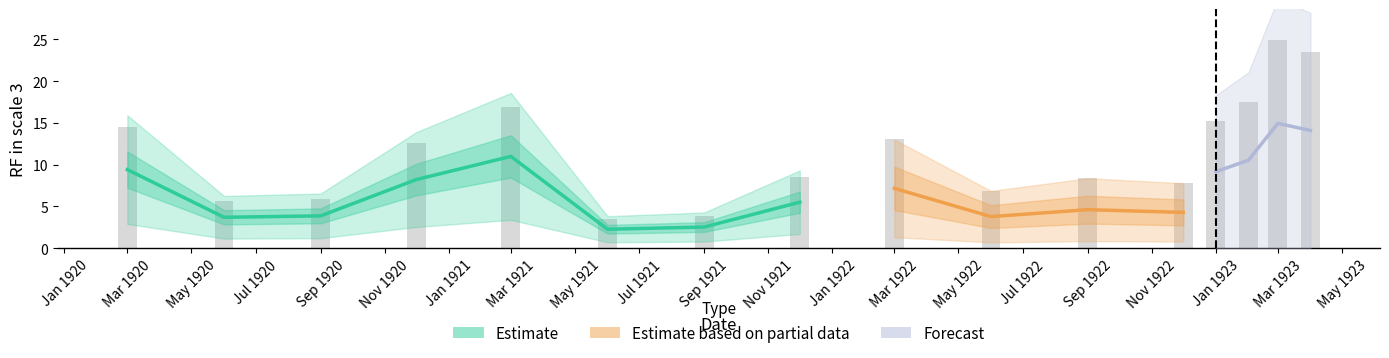

Reading right to left, extract all data points from this chart.

23.5	24.9	17.5	15.3	7.8	8.4	6.9	13.0	8.5	3.9	3.5	16.9	12.6	5.9	5.7	14.5